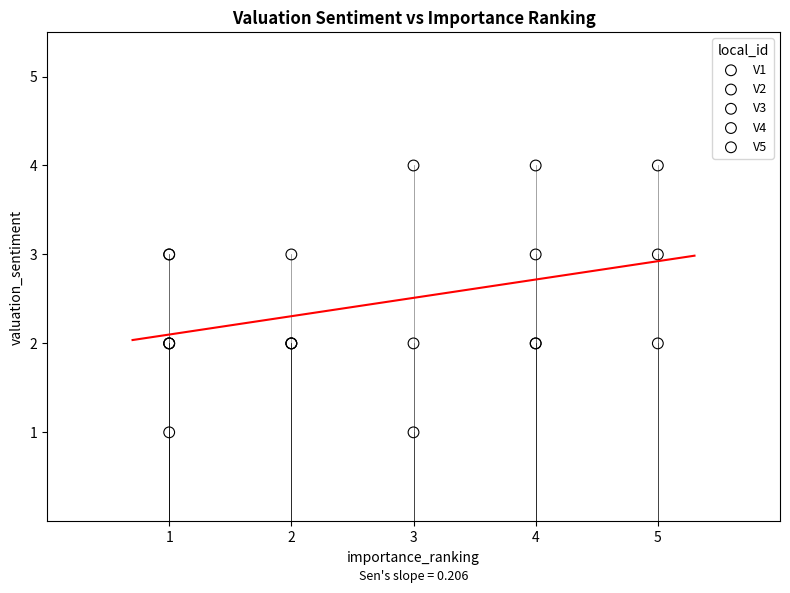

Which series has the largest Y range (max minus min)?

V3